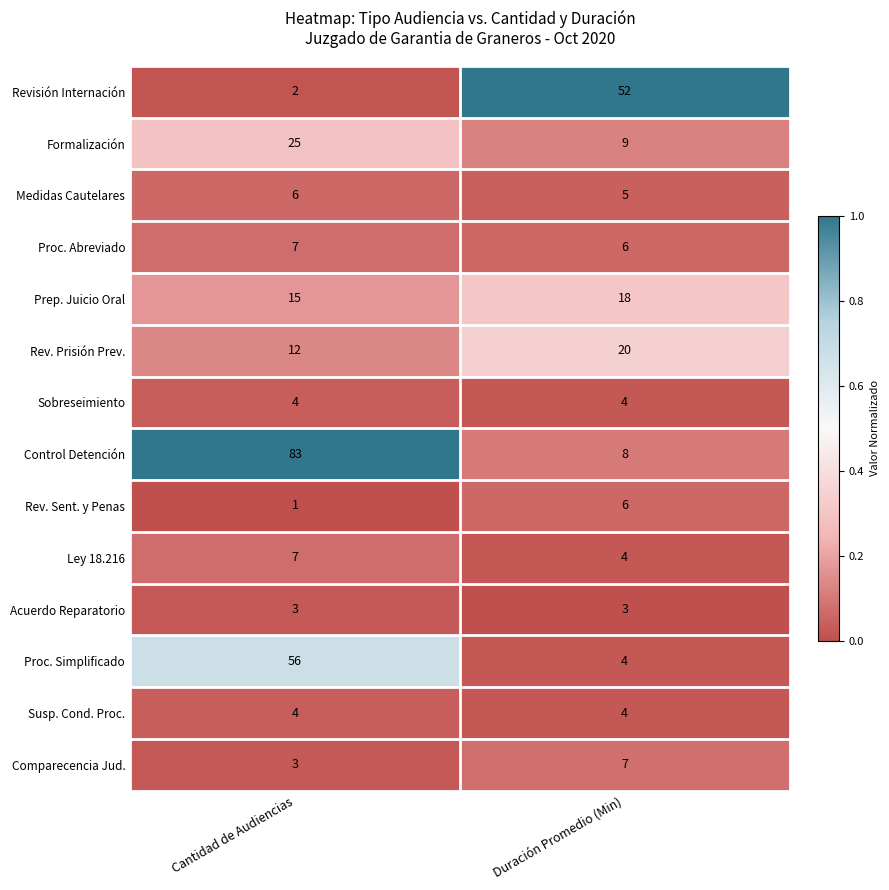

Which series has the largest range (max minus min)?

Control Detención